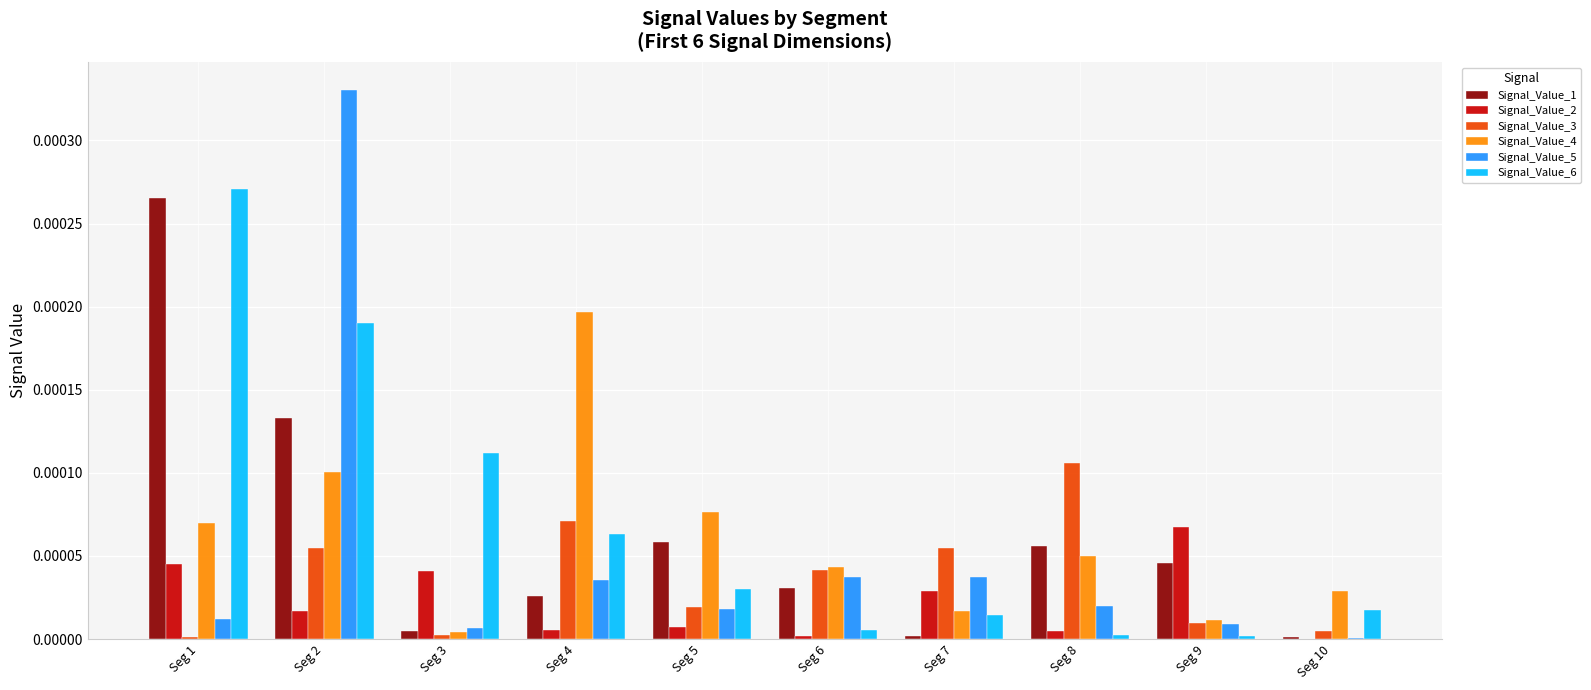

At which label does Signal_Value_3 reach its peak?

Seg 8